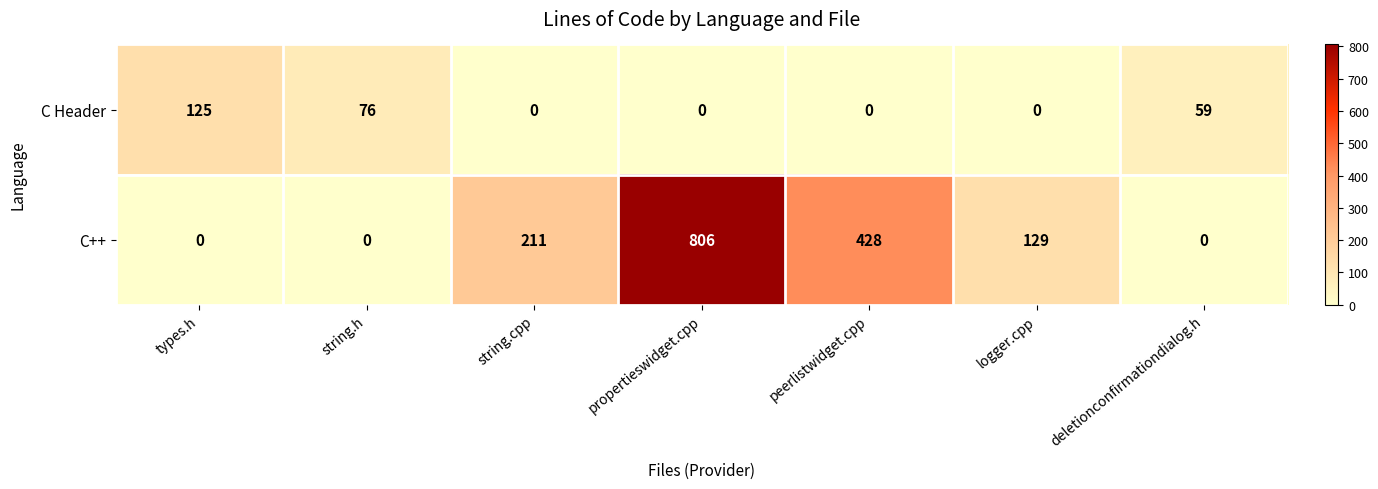

What is the total value across all series at logger.cpp?

129